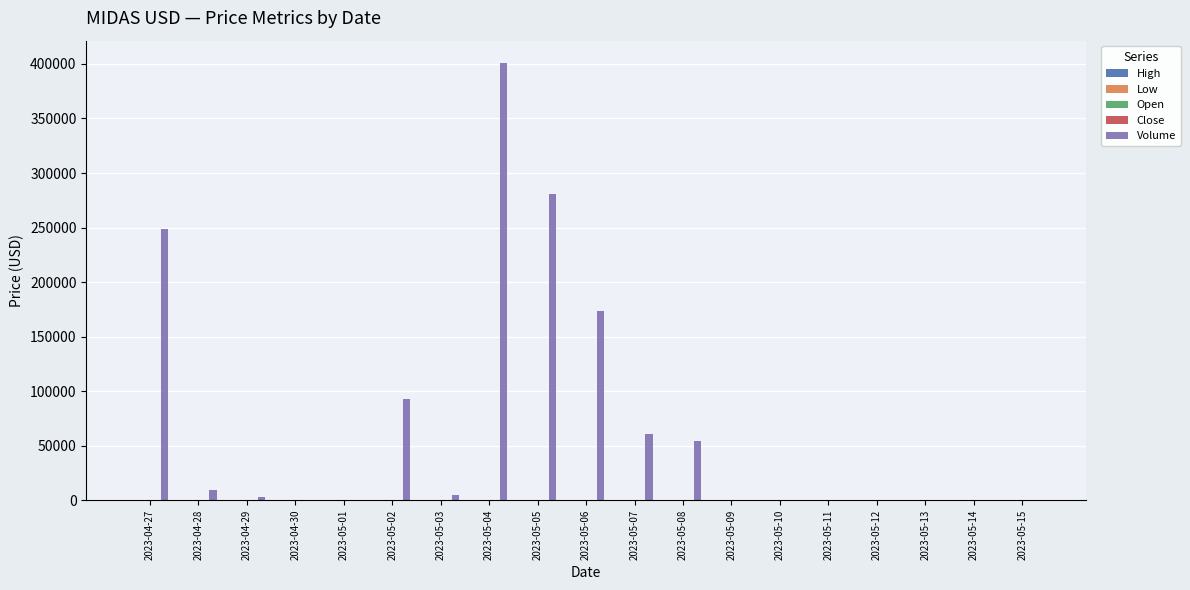

Which label corresponds to the largest value in the chart?

2023-05-04